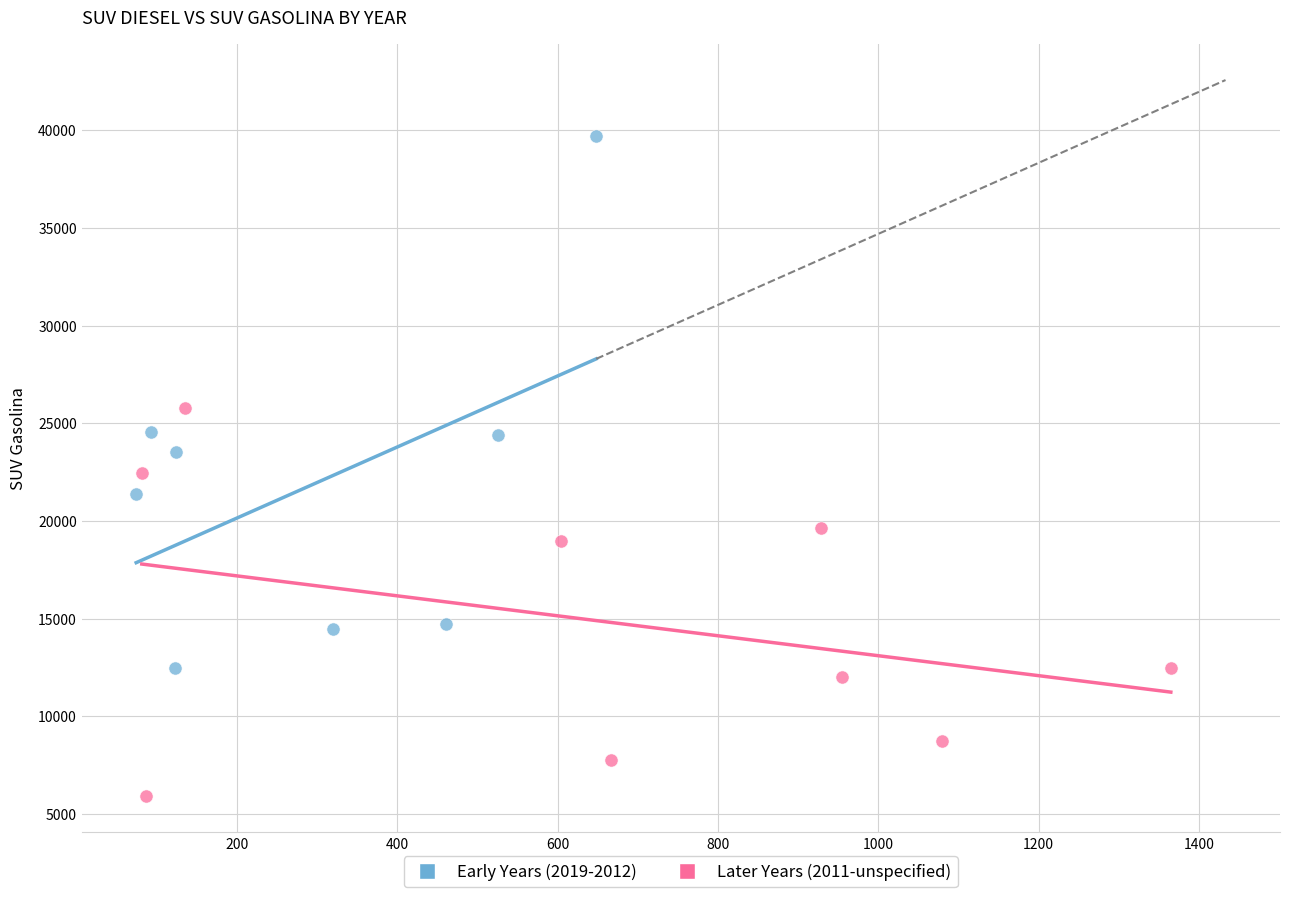

Which series has the largest Y range (max minus min)?

Early Years (2019-2012)